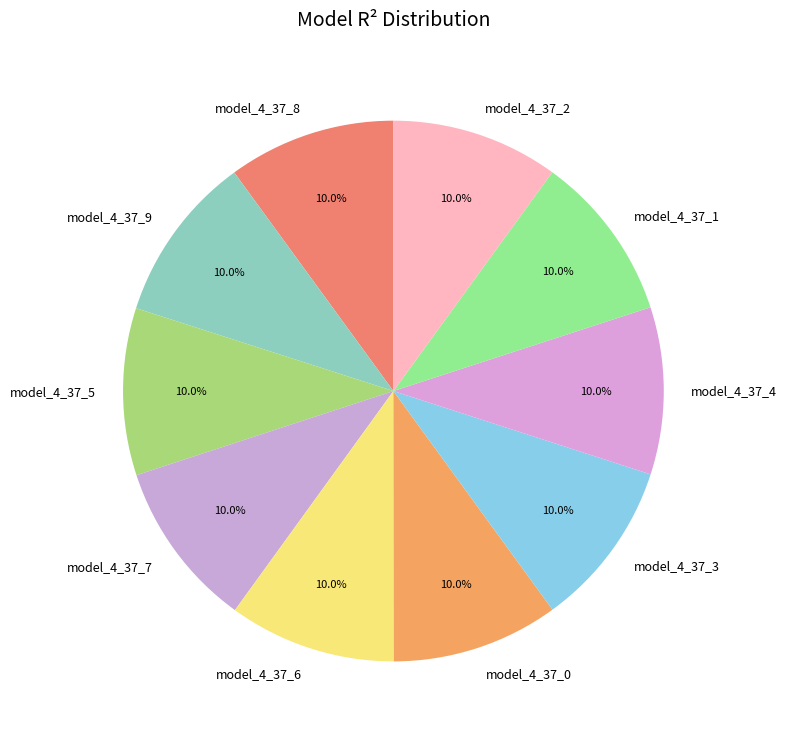

Is it true that model_4_37_2 is 10% of the pie?

True